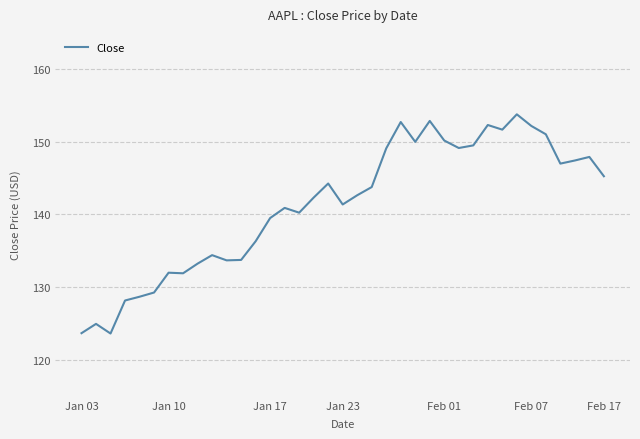

What is the sum of all values?

5230.2